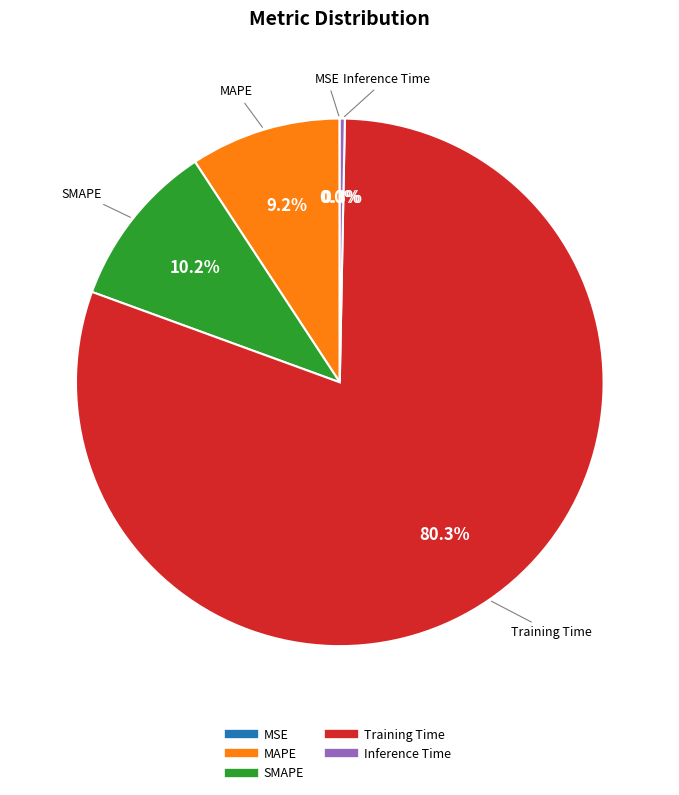

Do SMAPE and MAPE together represent more than half of the pie?

No